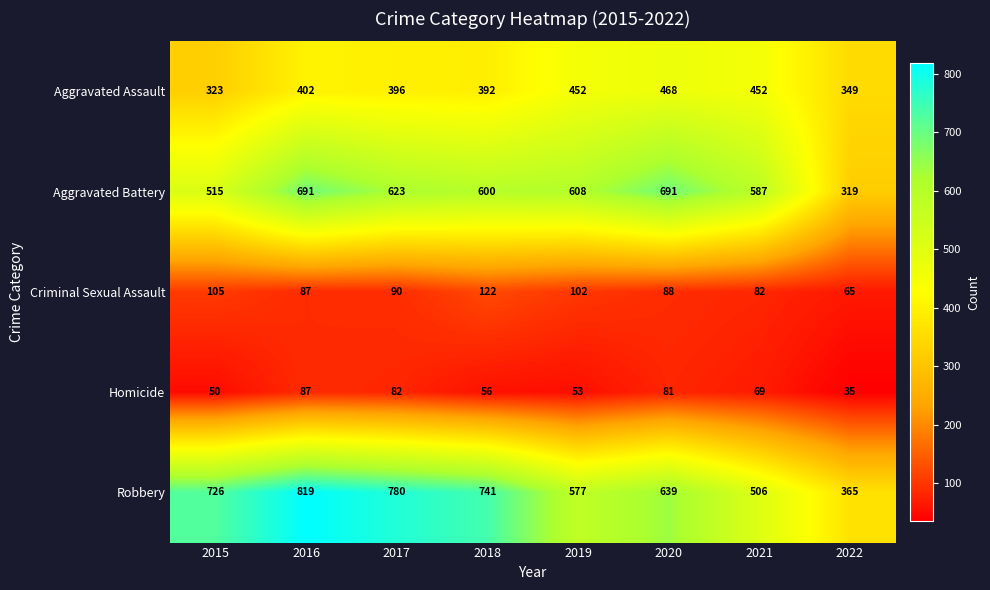

At 2017, list the series in order from smallest to largest.

Homicide, Criminal Sexual Assault, Aggravated Assault, Aggravated Battery, Robbery